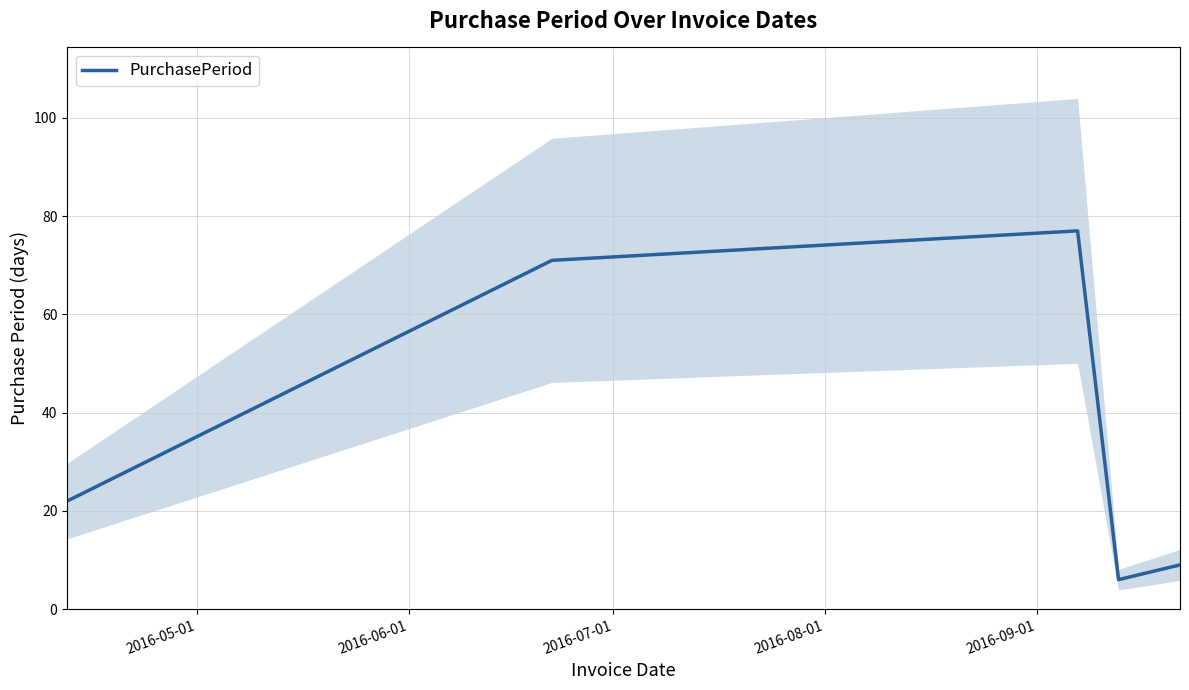

What is the greatest value displayed?

77